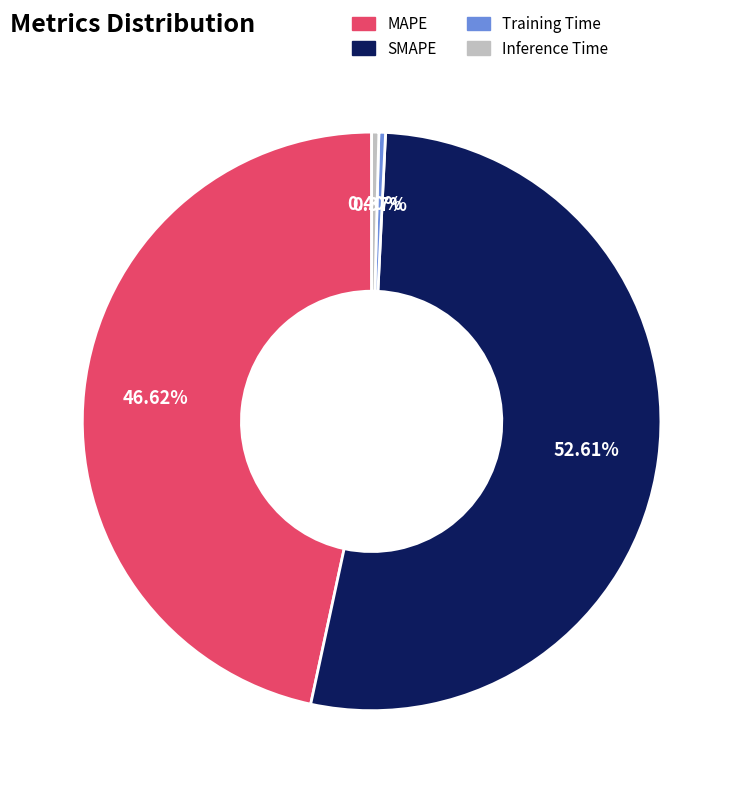

Which category accounts for the majority?

SMAPE